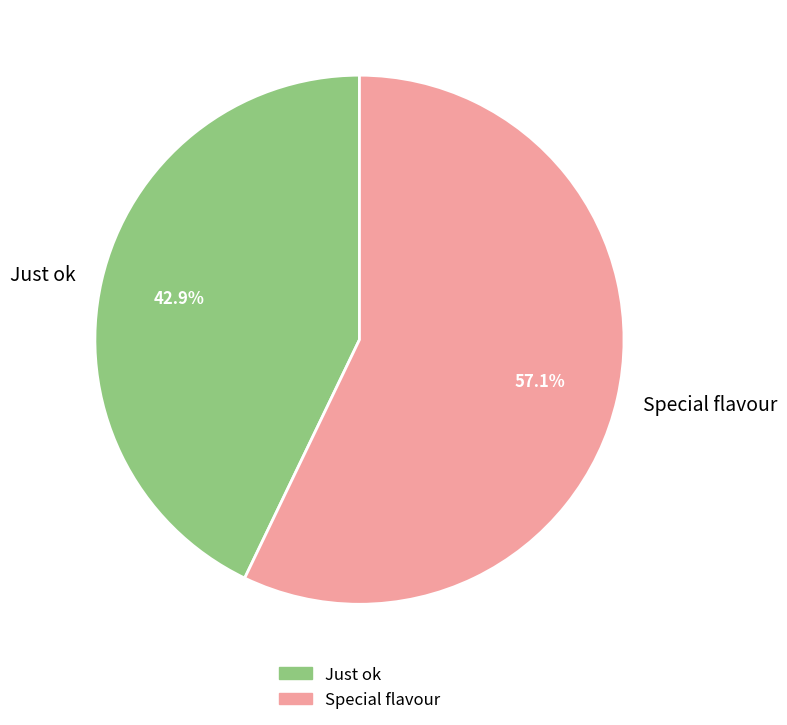

Does Just ok account for over 50% of the chart?

No